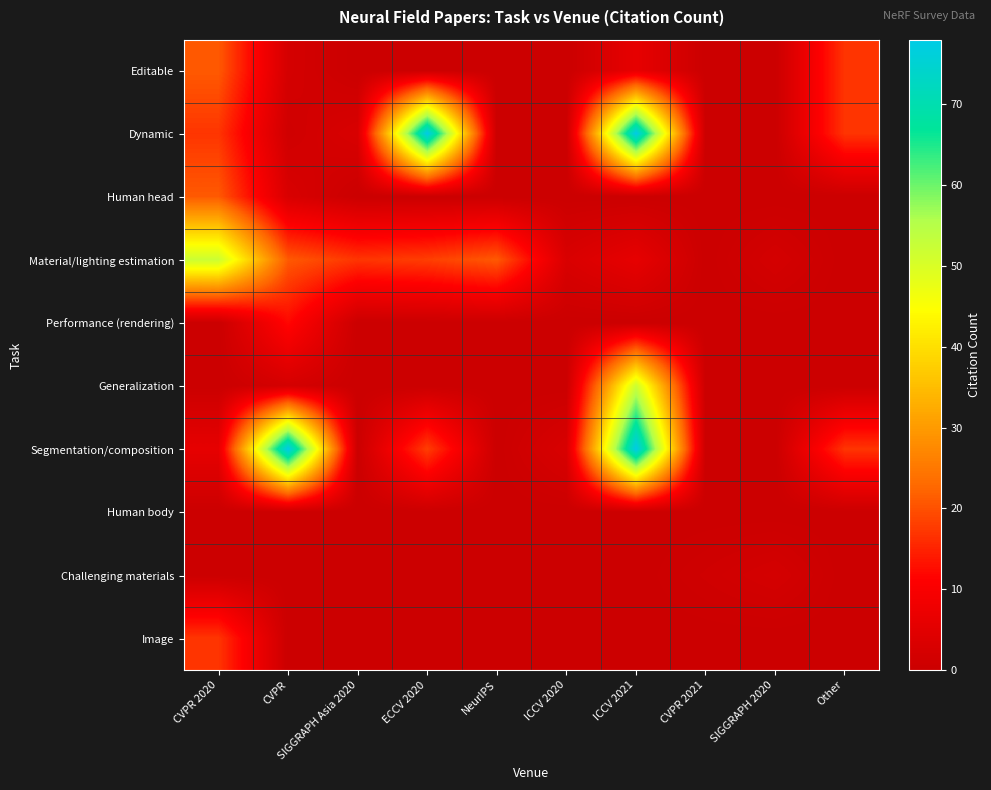

Which series has the largest total across all categories?

Segmentation/composition